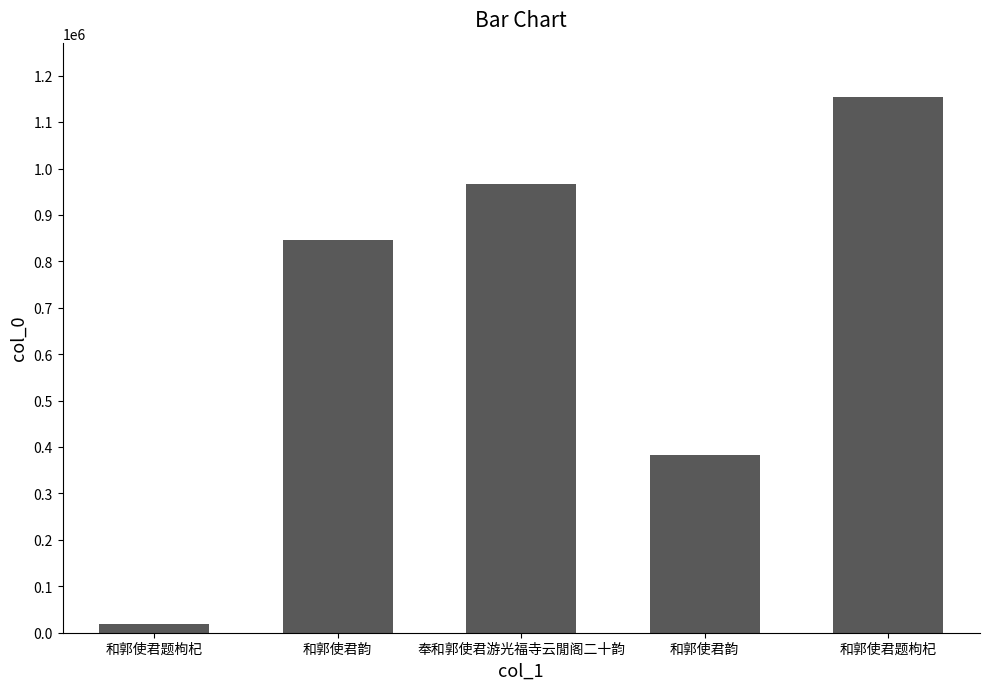

At which category does the chart reach its peak across all series?

和郭使君题枸杞